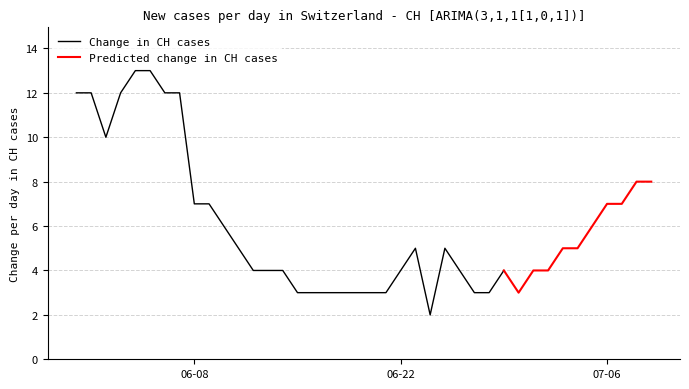

What is the difference between the highest and lowest values at 32?

4